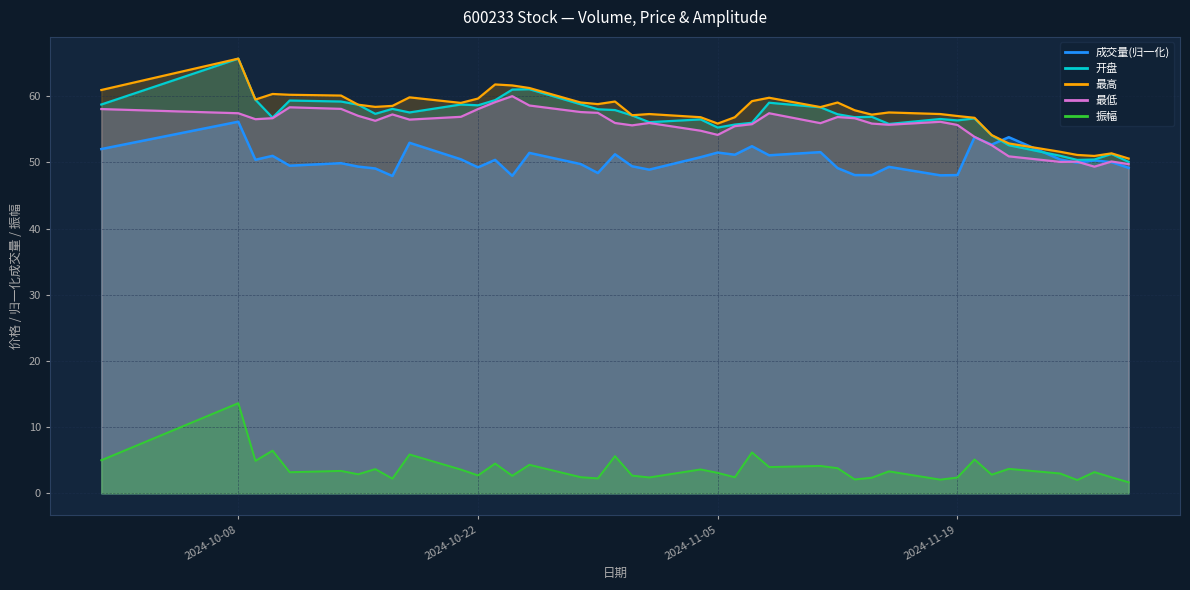

At which category does the chart reach its minimum across all series?

2024-11-29